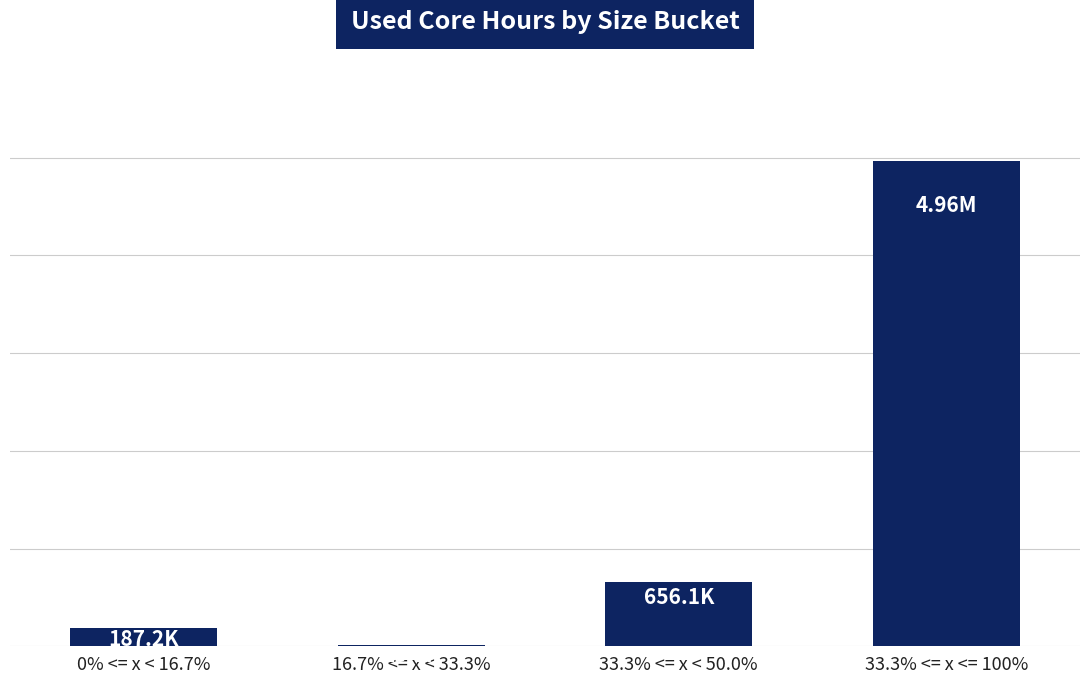

Reading left to right, list all the values displayed in this chart.

187205.4	13143.6	656070.0	4962094.6